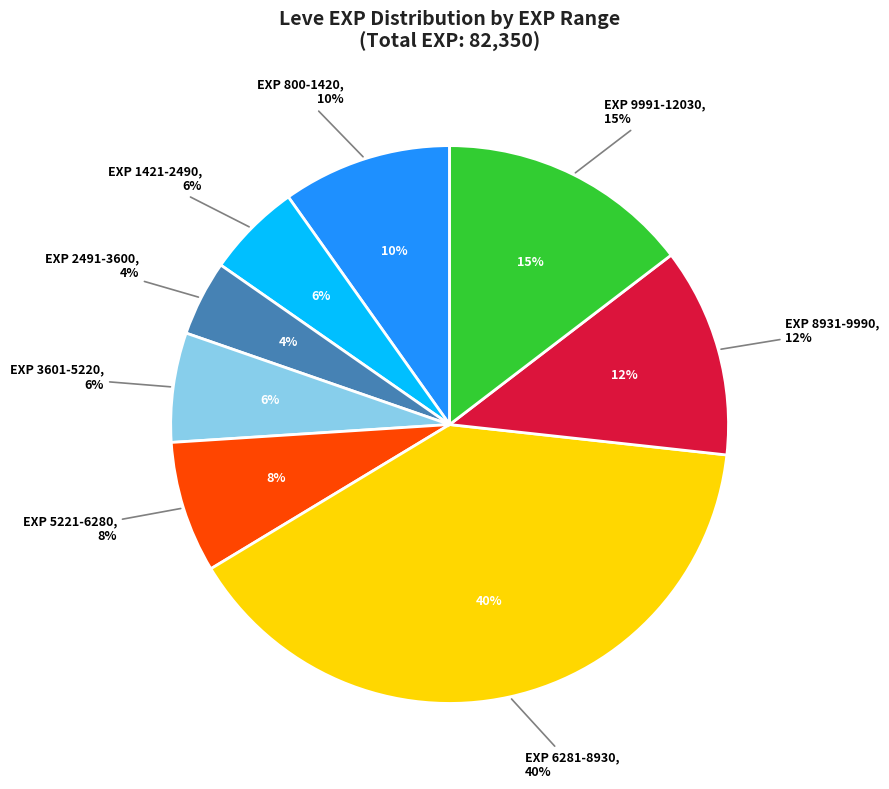

What percentage is the 1 slice, to the nearest percent?

8%